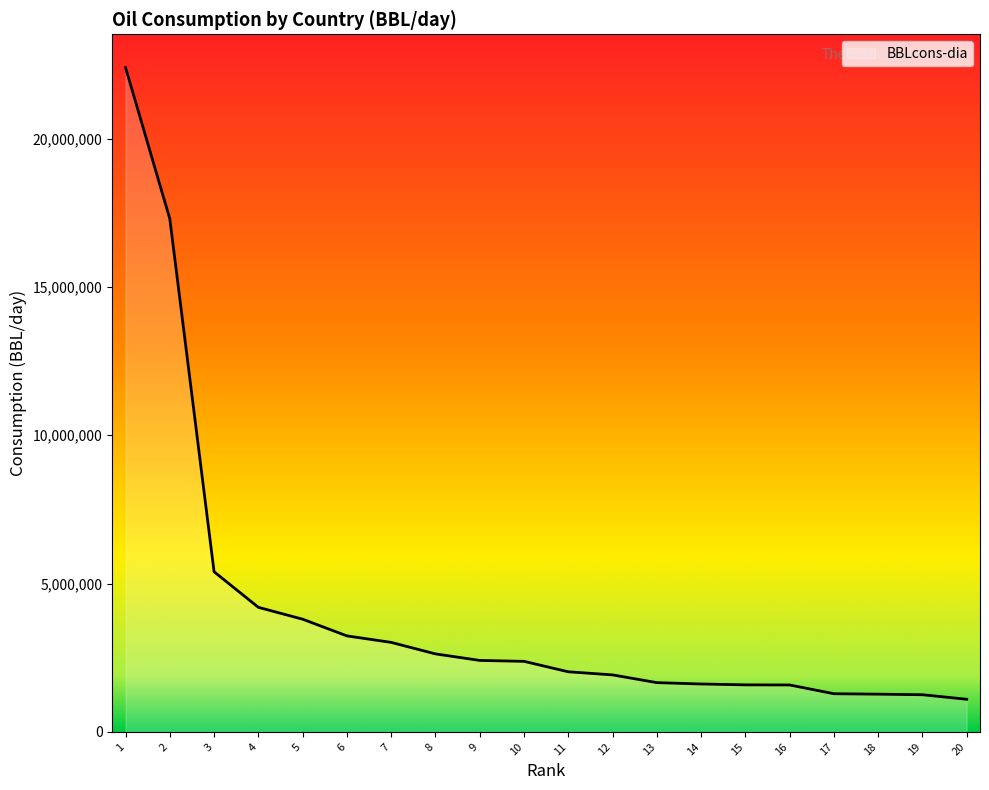

The value at 15 is 1586000. True or false?

True